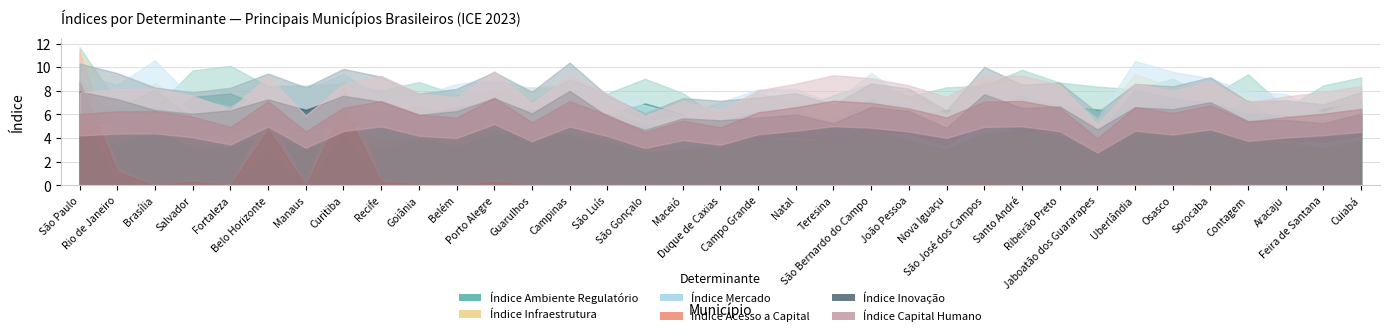

What is the sum of the Índice Infraestrutura values at Belém and Santo André?

11.7